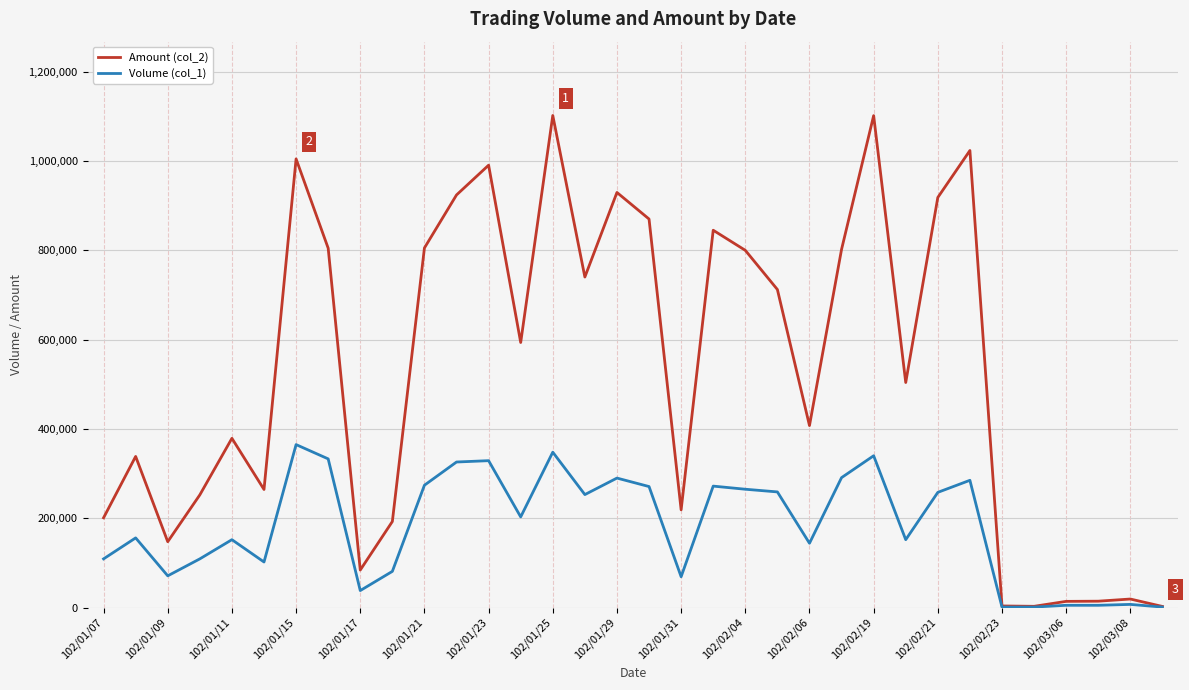

True or false: Volume (col_1) has more than 1 points higher than both neighbors.

True